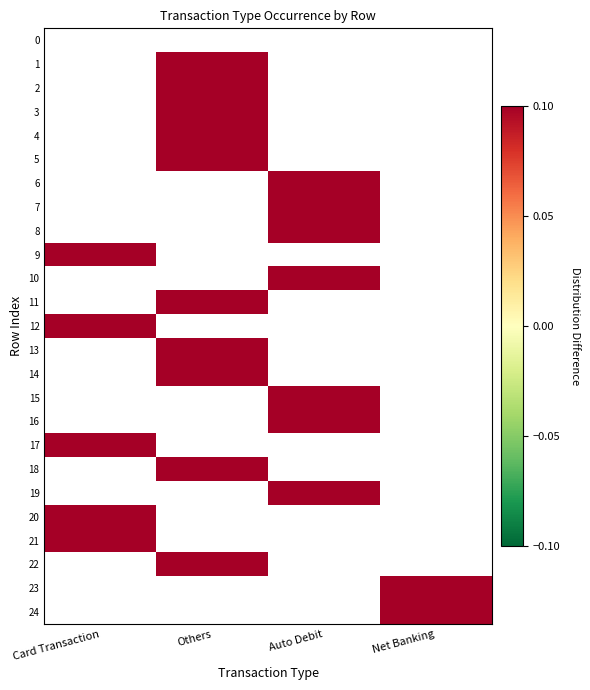

How many series are shown in this chart?

25